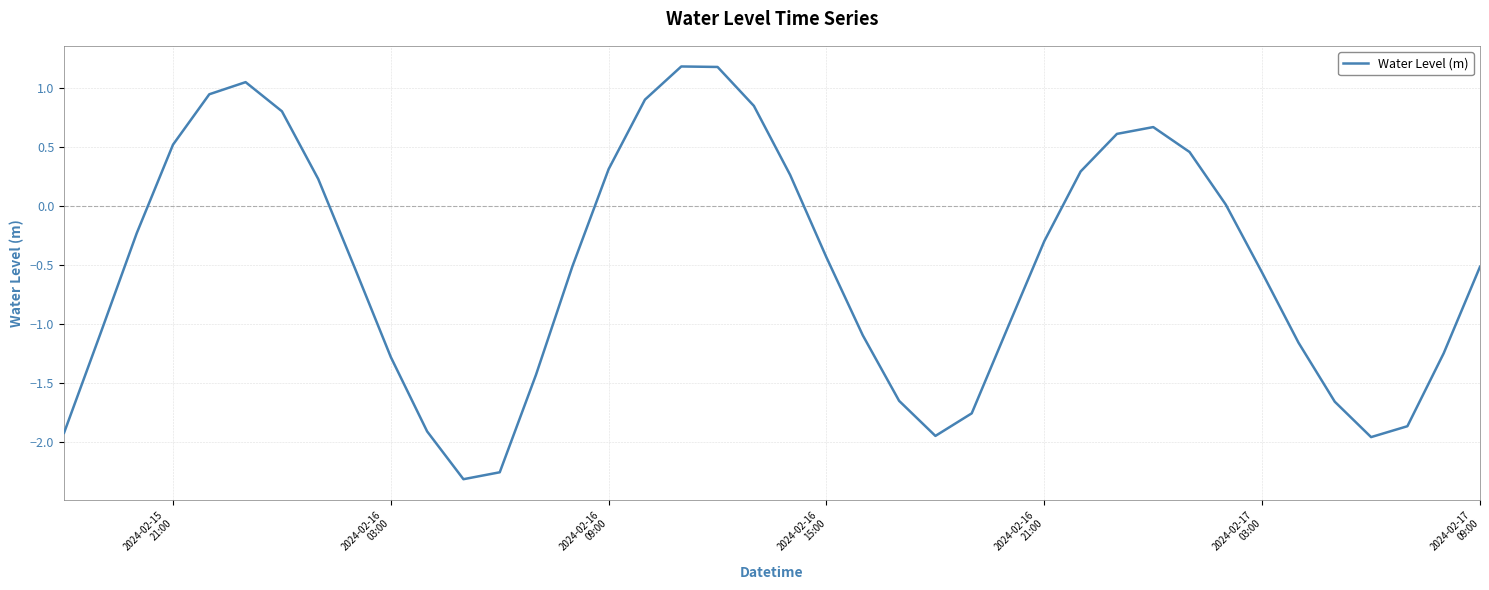

What is the greatest value displayed?

1.2